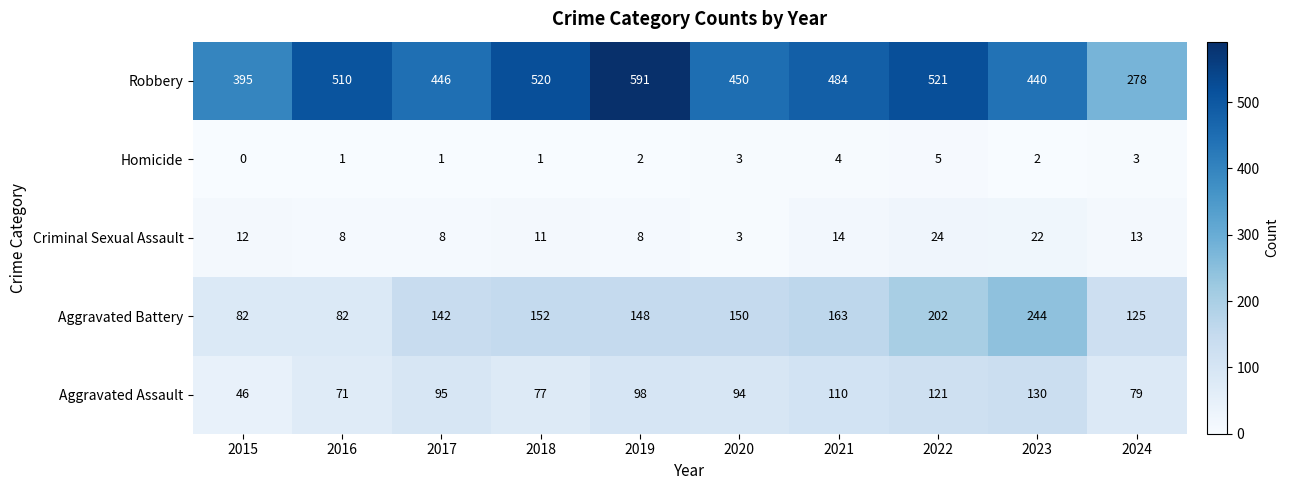

What is the sum of the Aggravated Assault values at 2024 and 2018?

156